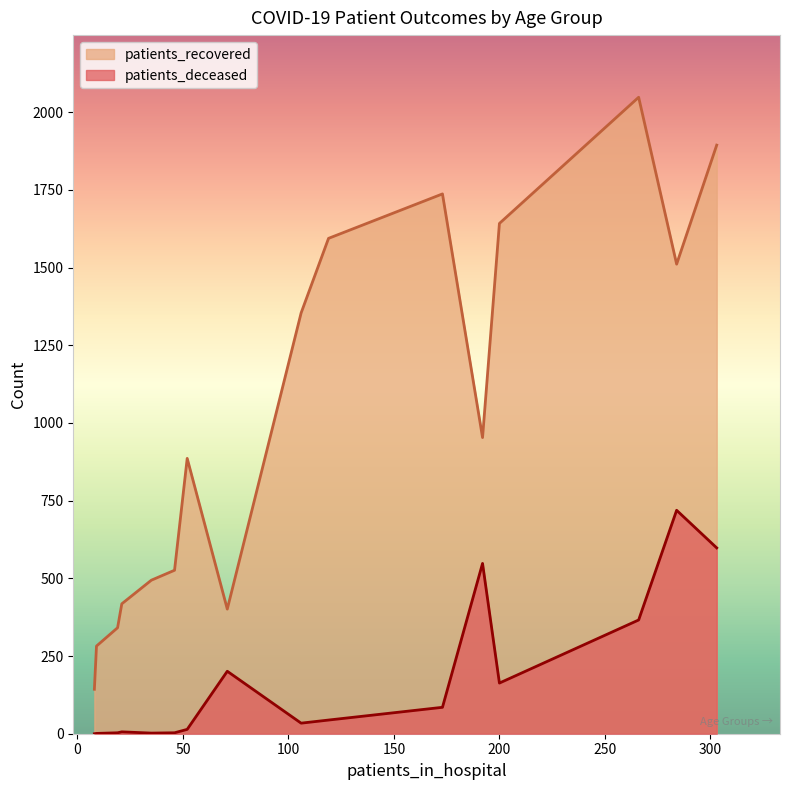

Rank the series at 25 - 29 from lowest to highest value.

patients_deceased, patients_recovered